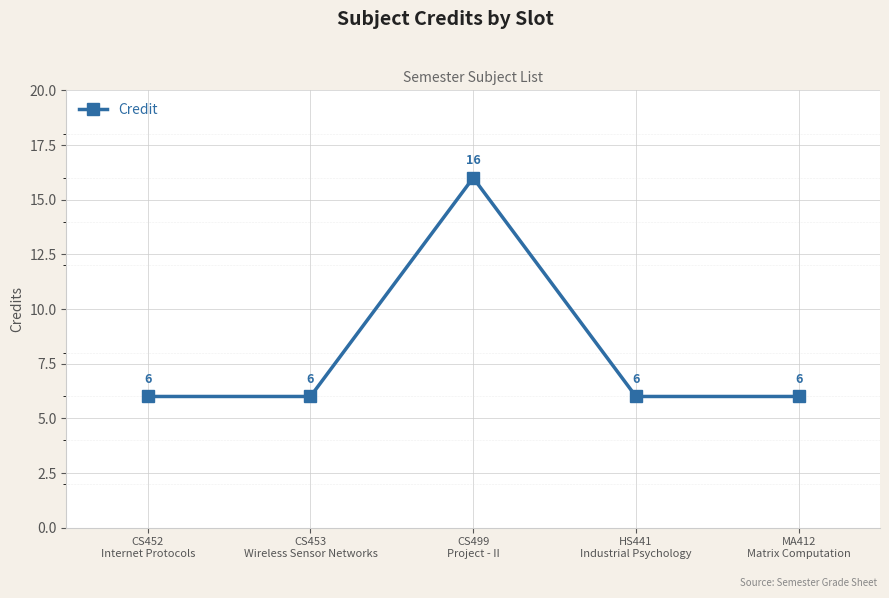

At which category does the data reach its first local peak?

CS499
Project - II